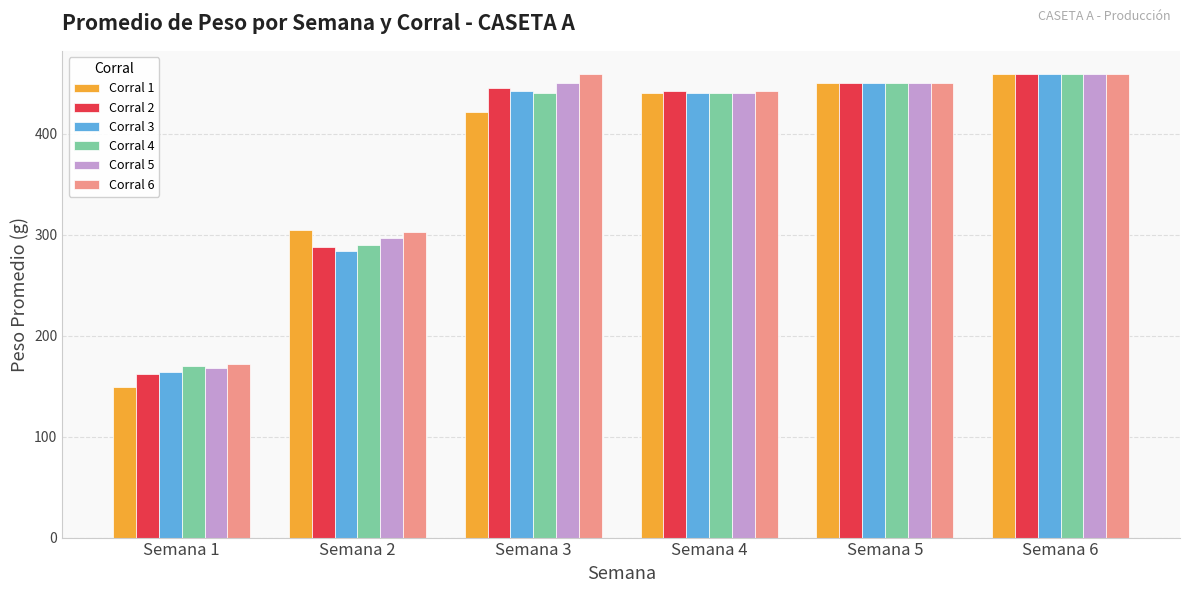

Where is Corral 2 nearest to the value 310?

Semana 2